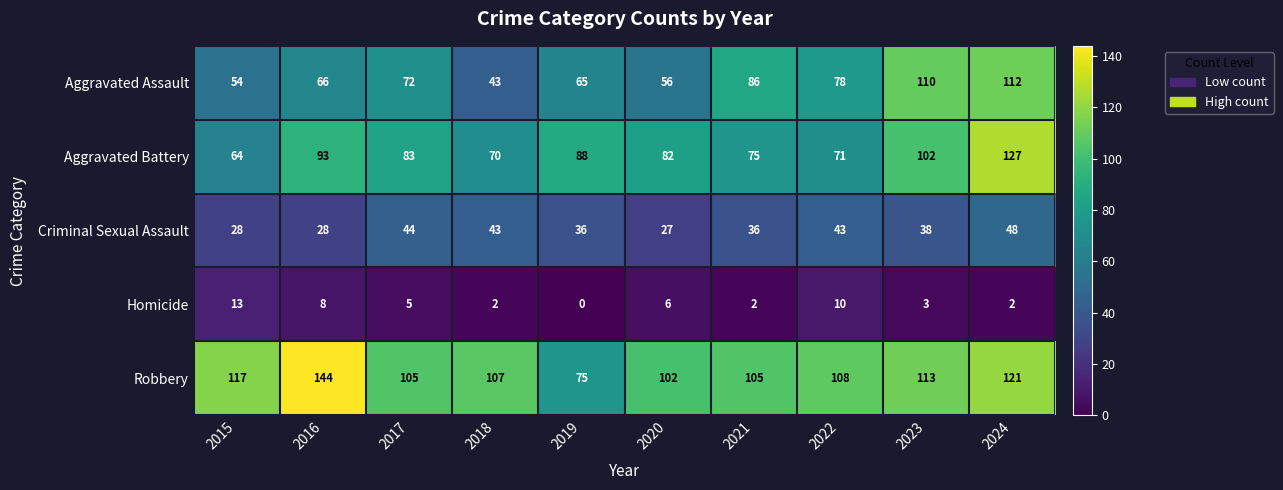

Which series has the largest total across all categories?

Robbery